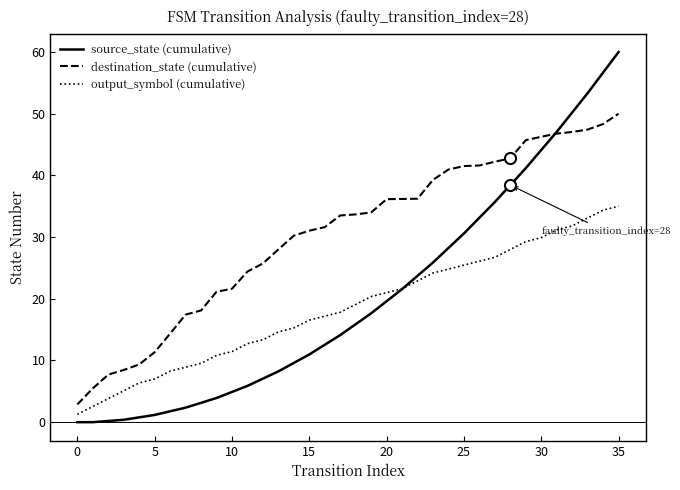

Is this an area chart (filled region under the line)?

No